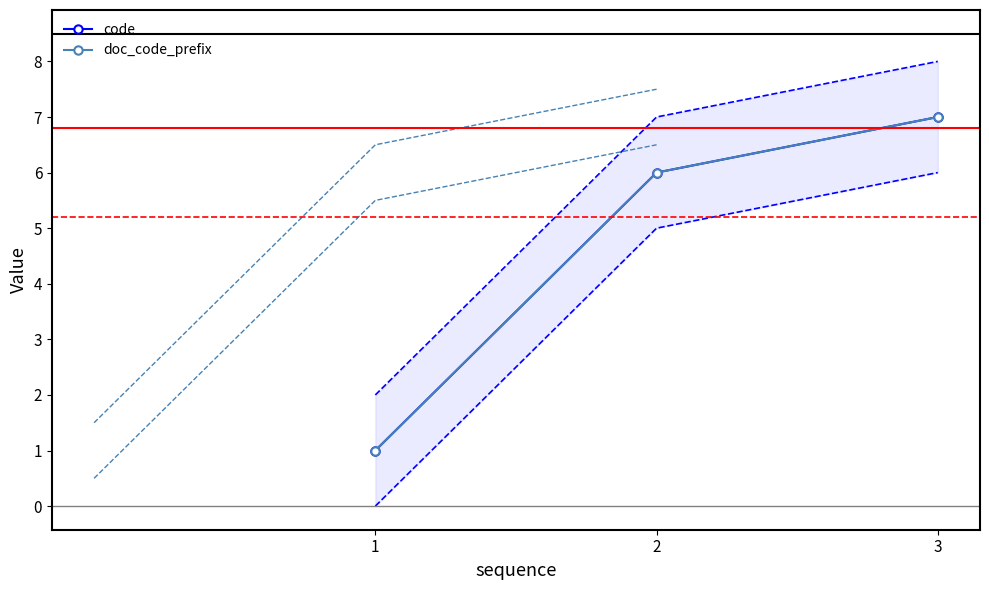

Reading left to right, transcribe all the data shown in this chart.

code: 1	6	7
doc_code_prefix: 1	6	7